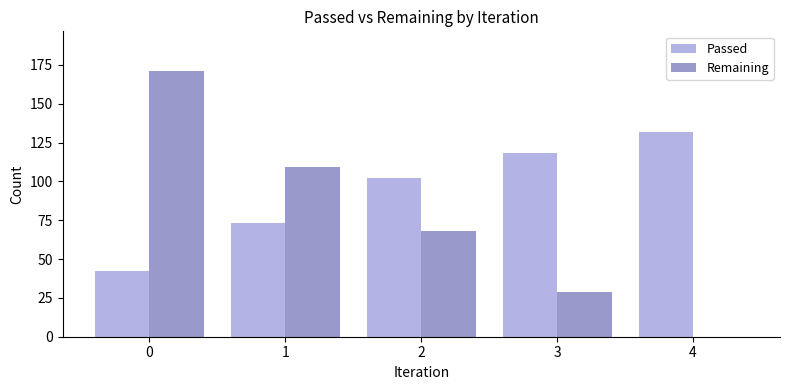

What is the total value across all series at 4?

132